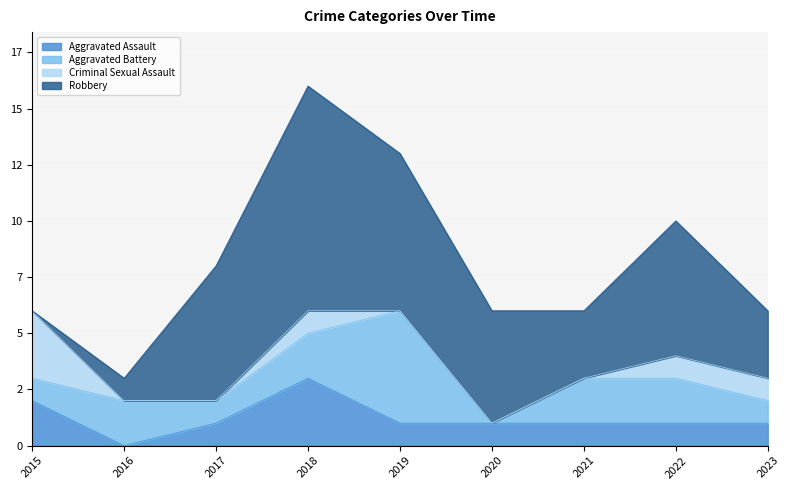

Which category has the lowest value across all series?

2016